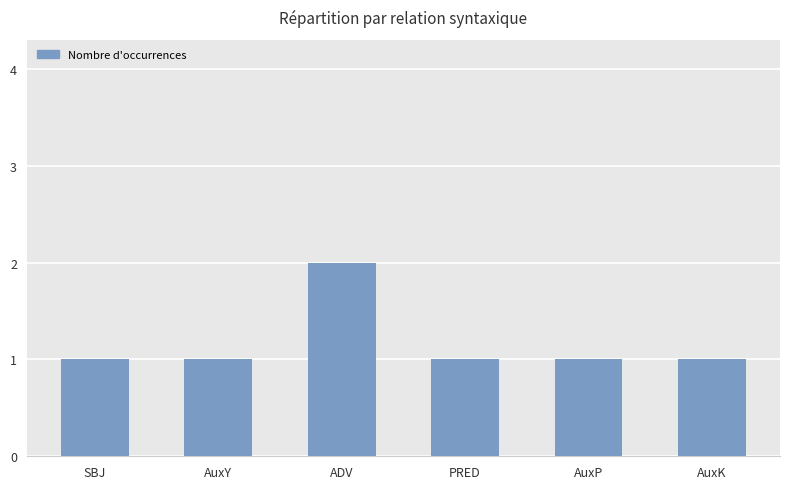

The value at AuxP is 1. True or false?

True